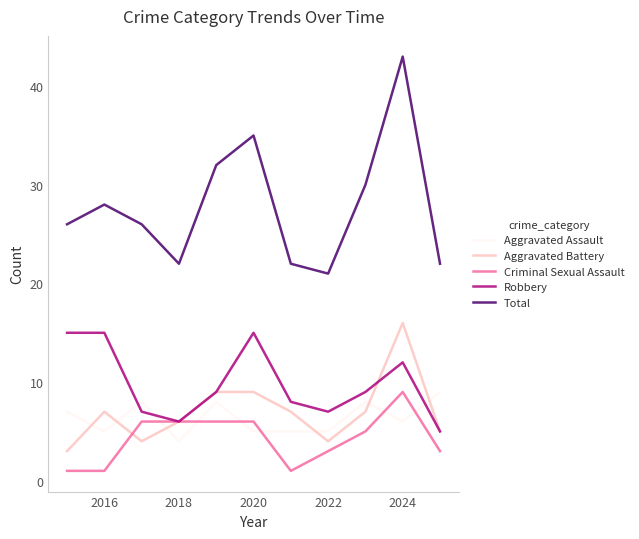

Which series has the largest total across all categories?

Total